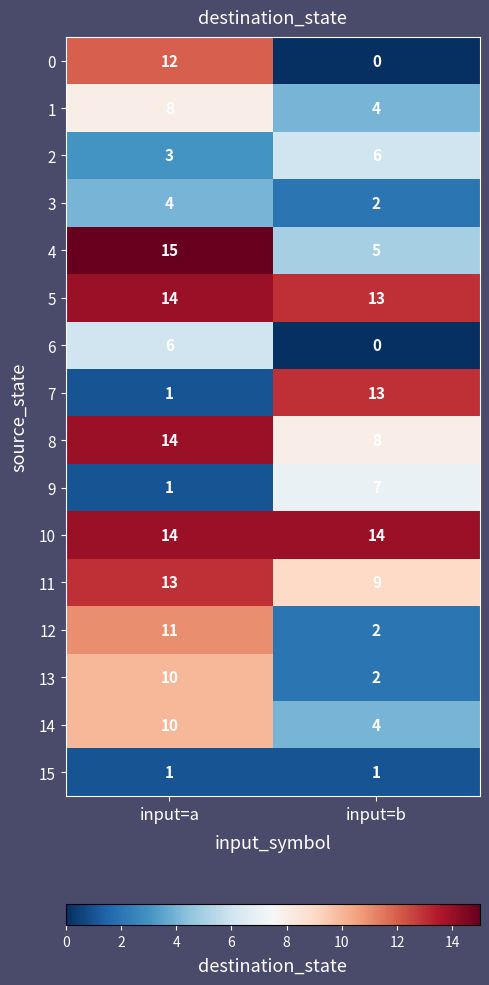

What is the difference between the highest and lowest values at input=a?

14